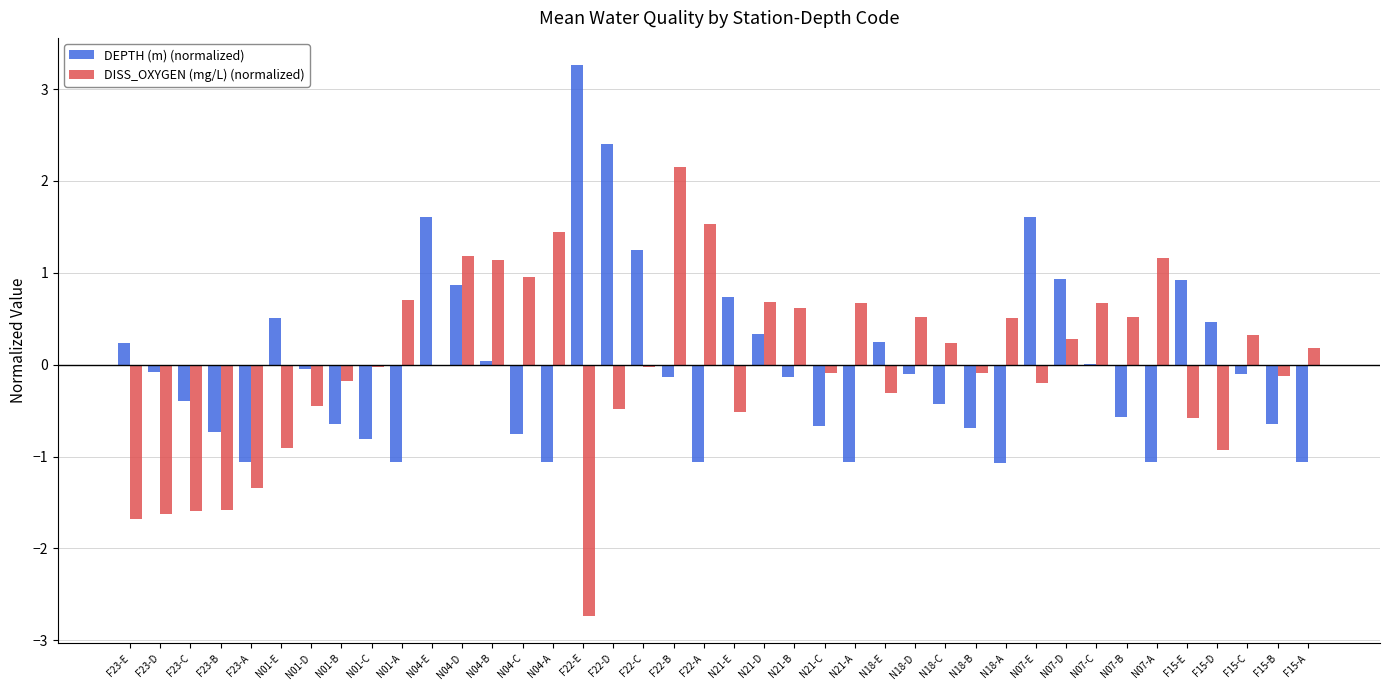

At which label does DISS_OXYGEN (mg/L) (normalized) first exceed 0?

N01-A